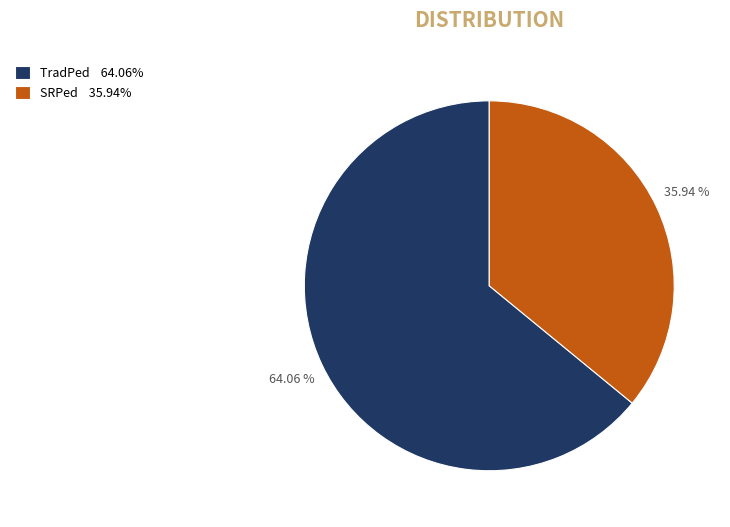

What is the ratio of the value at SRPed 35.94% to the value at TradPed 64.06%?

0.6